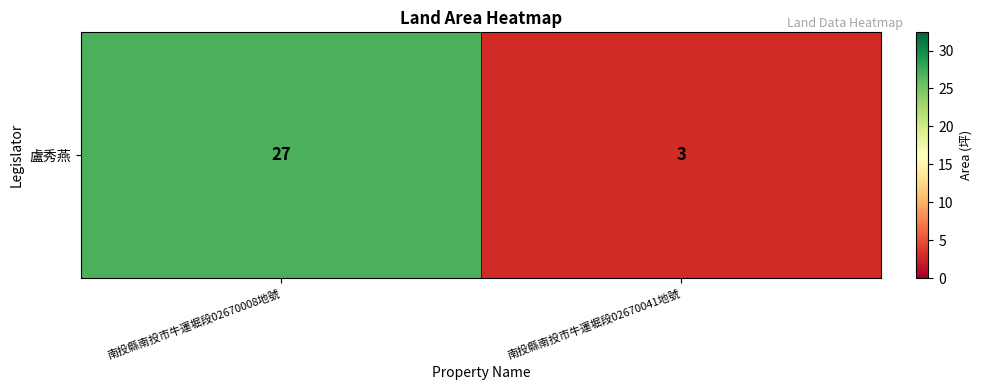

Which has a higher value, 南投縣南投市牛運堀段02670008地號 or 南投縣南投市牛運堀段02670041地號?

南投縣南投市牛運堀段02670008地號